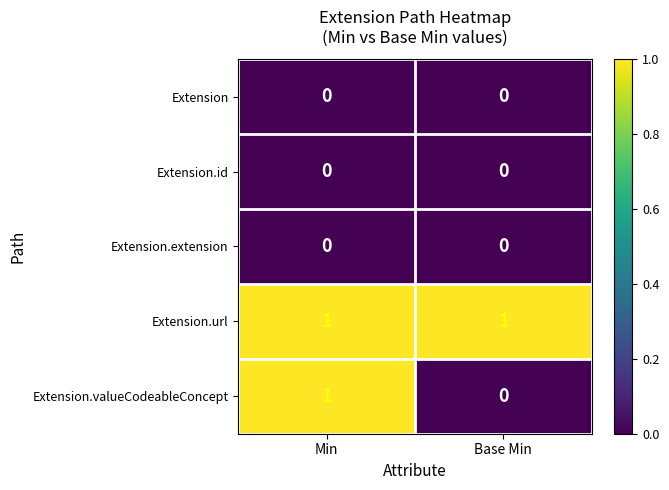

Which category has the highest value in the Extension.valueCodeableConcept series?

Min